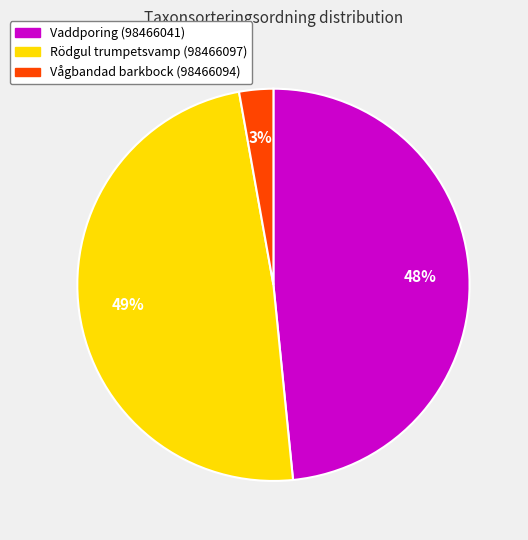

Do Vågbandad barkbock (98466094) and Vaddporing (98466041) together represent more than half of the pie?

Yes